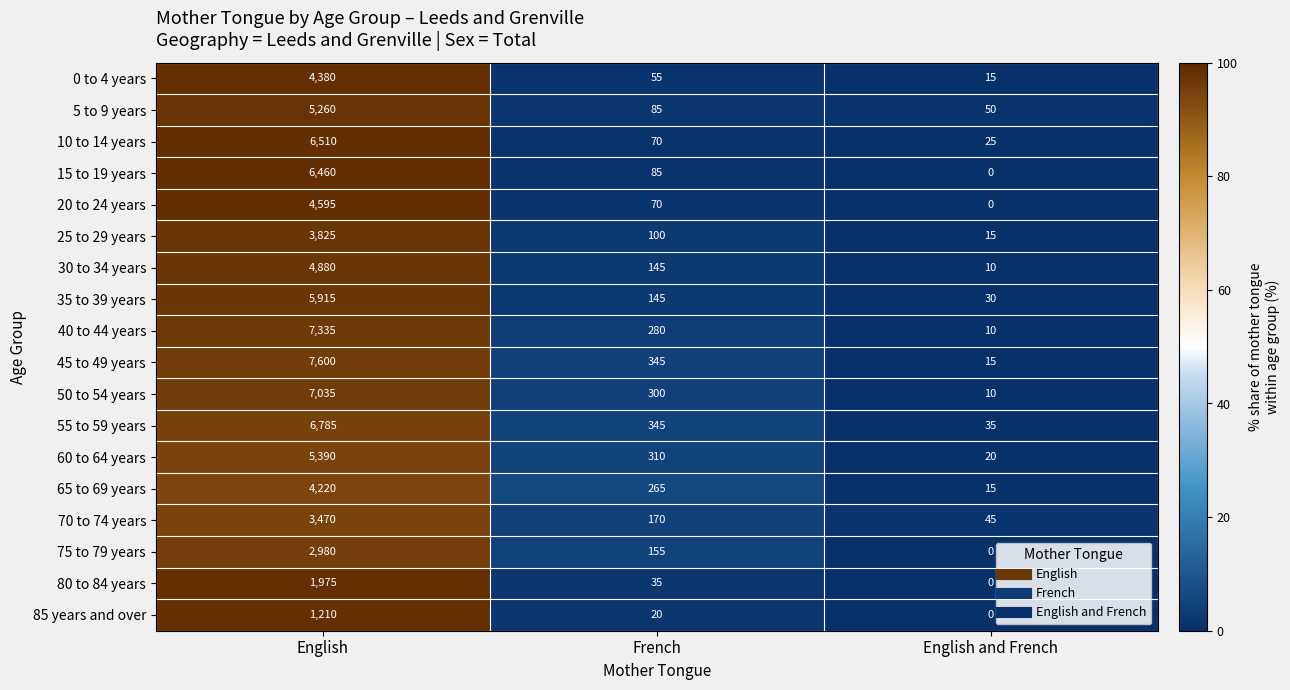

What is the difference between the maximum and second lowest values in the 50 to 54 years series?

6735